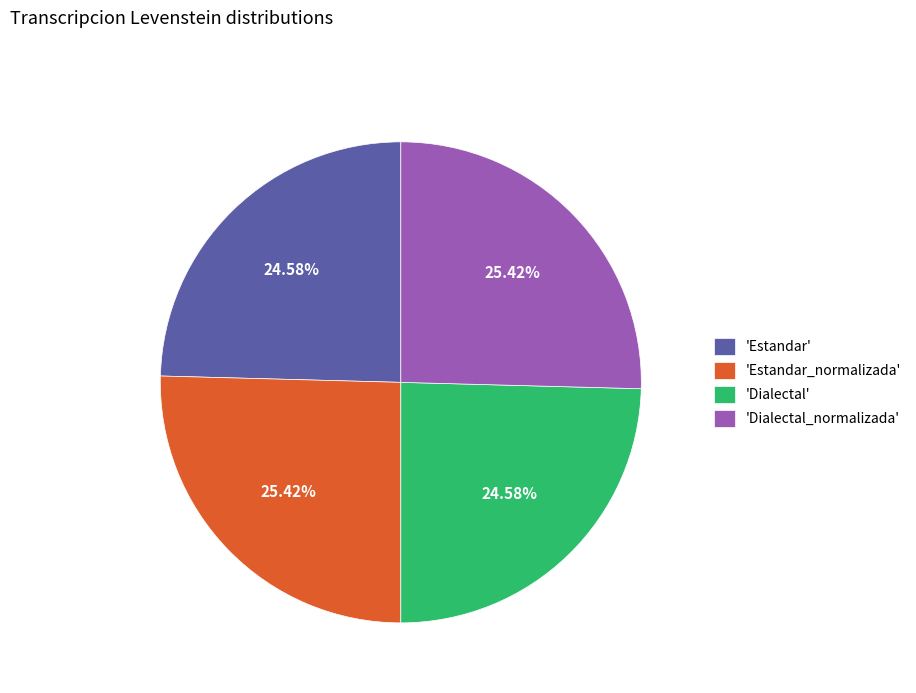

Does 'Estandar' account for over 50% of the chart?

No